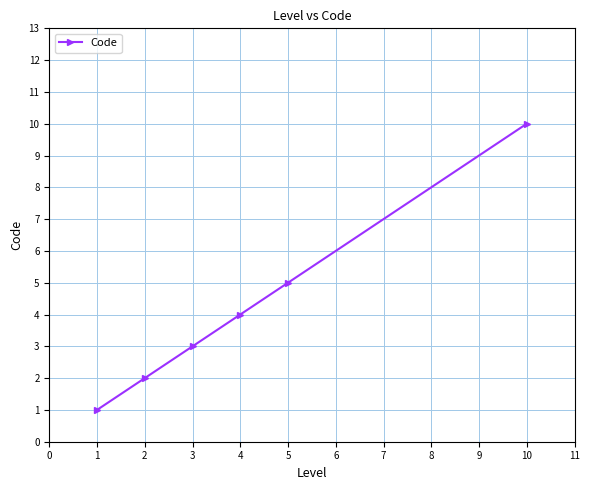

Does the chart display data point markers on the line(s)?

Yes